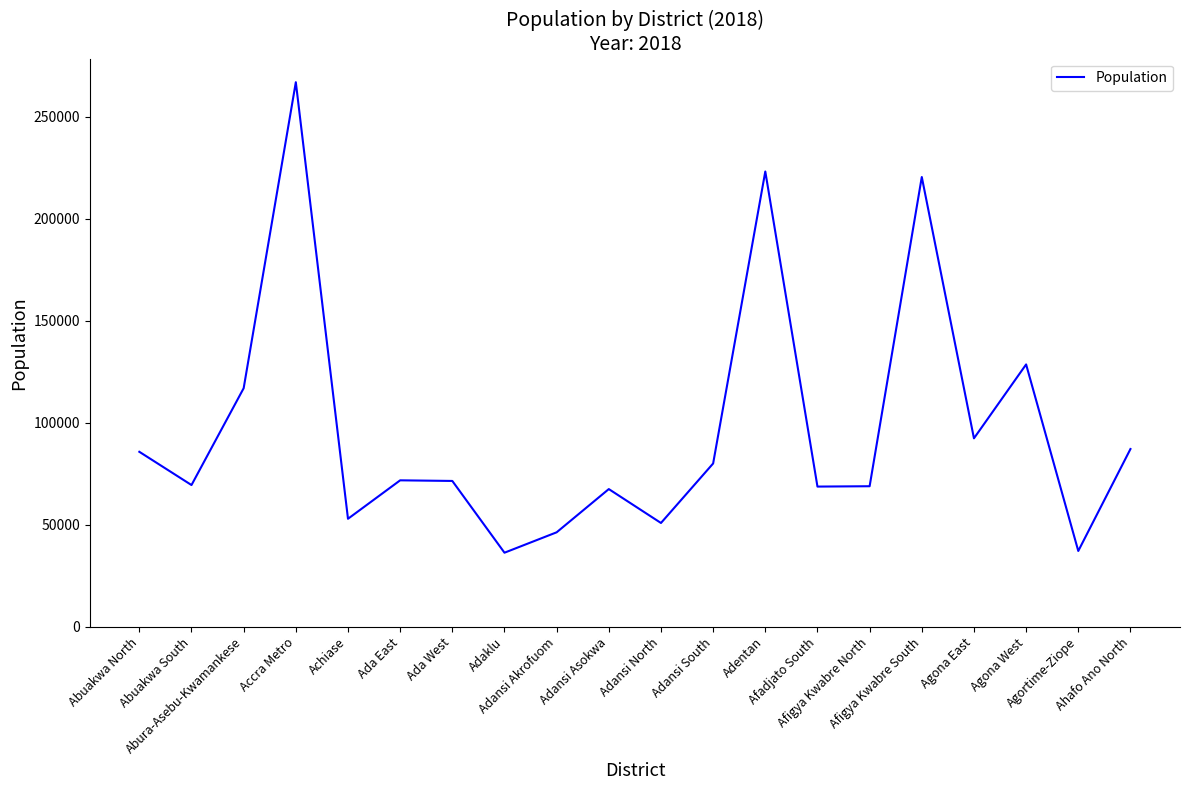

What is the smallest value displayed?

36312.9